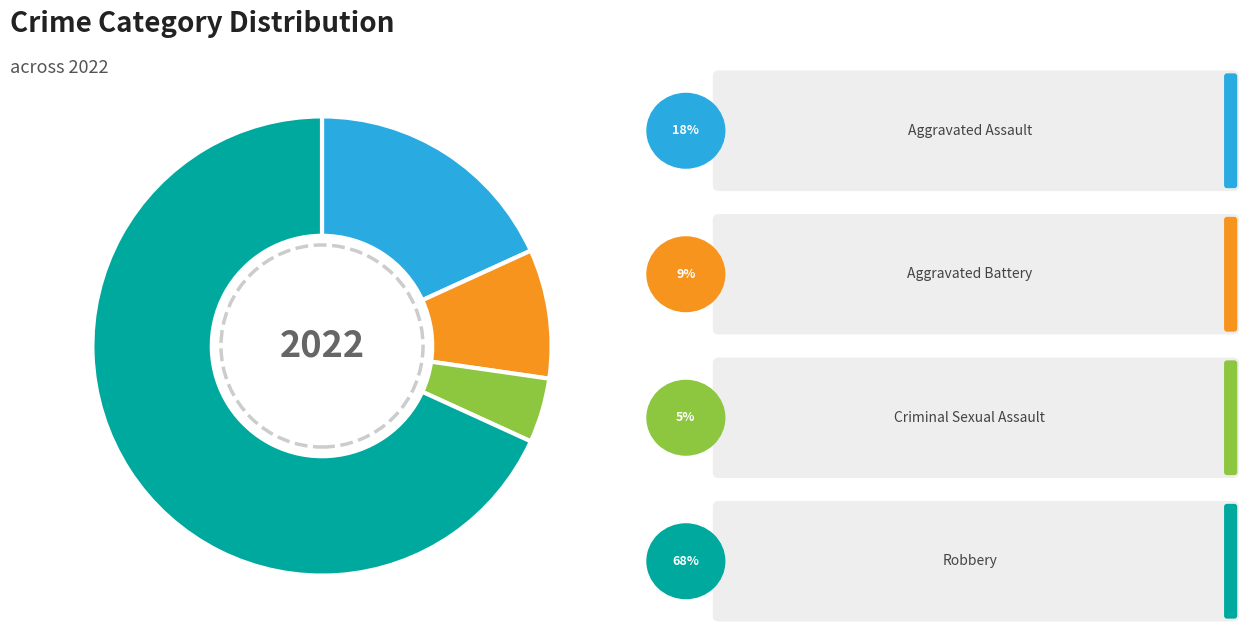

Is there any slice that represents more than half of the pie?

Yes